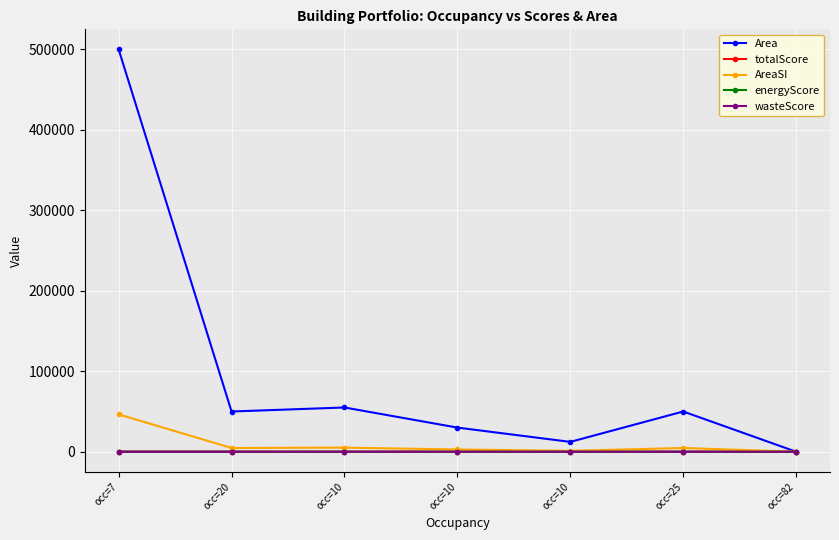

What is the difference between the highest and lowest values at occ=10?

54987.0